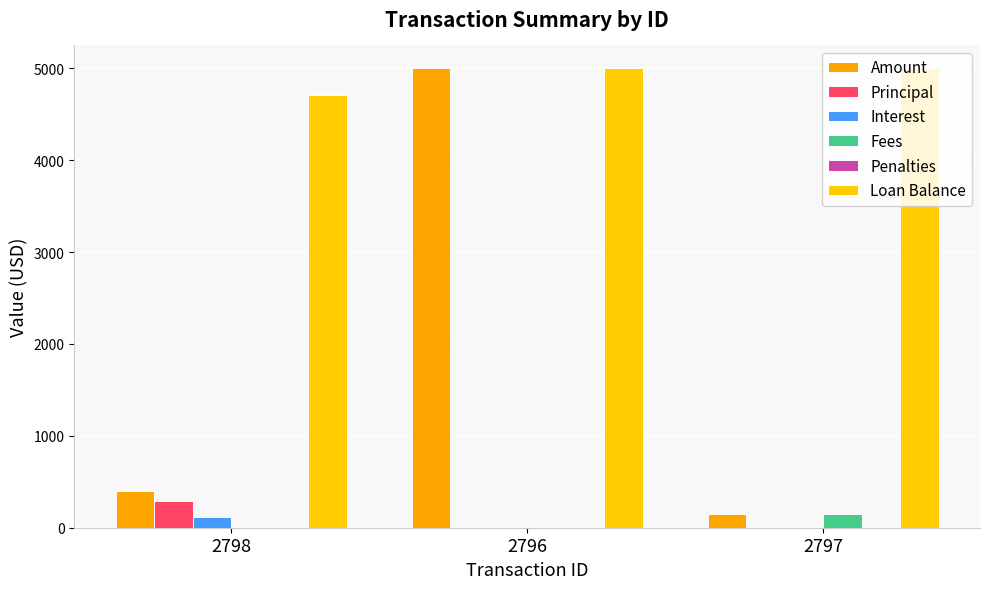

What is the total value across all series at 2797?

5300.0